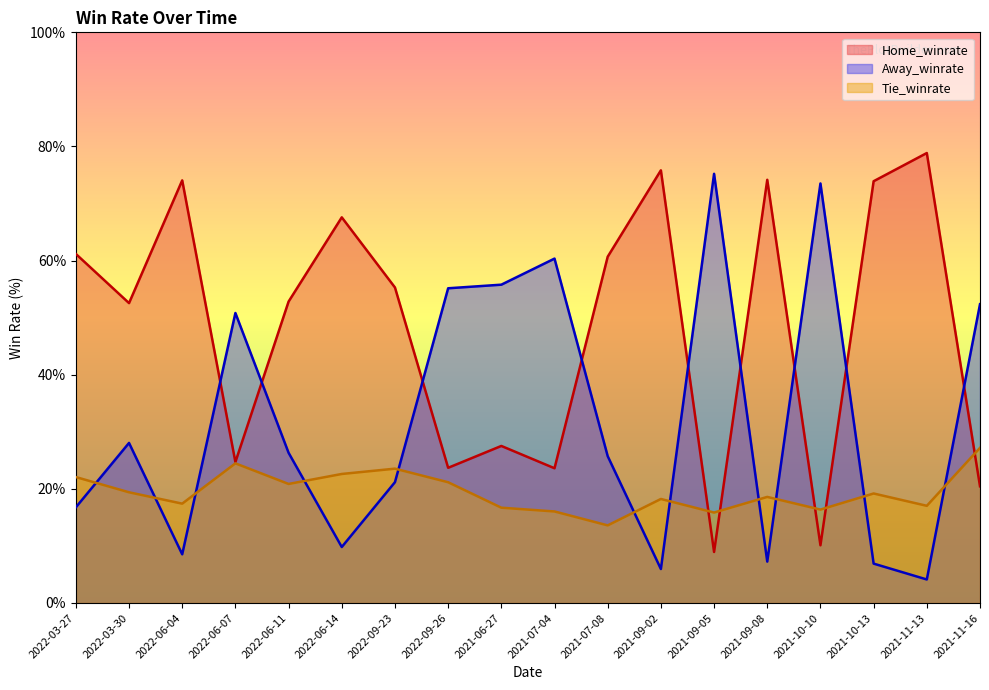

What are all the series names shown in the legend?

Home_winrate, Away_winrate, Tie_winrate